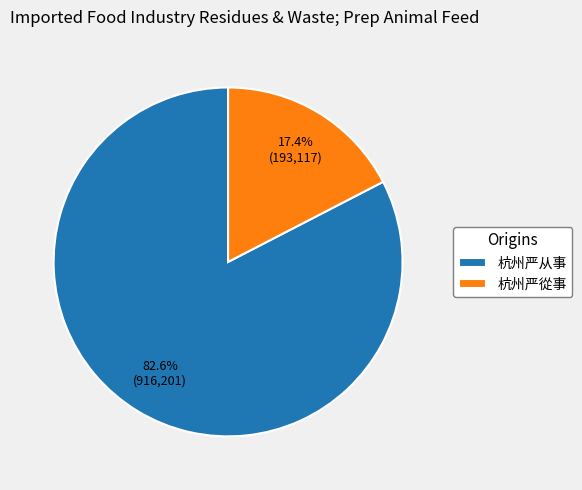

To the nearest percent, what is the average slice percentage?

50%